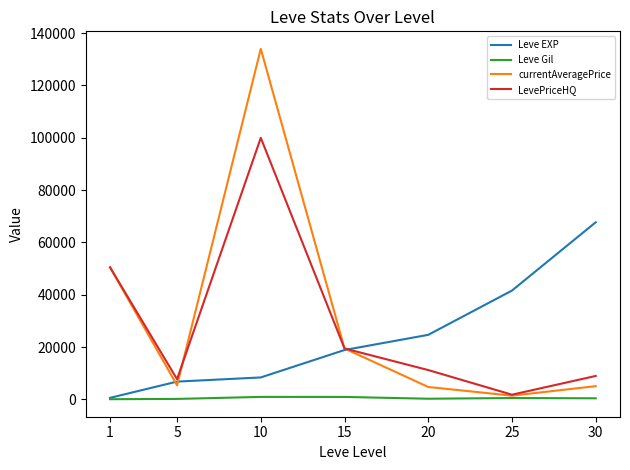

Is the value of LevePriceHQ at 30 greater than the value of Leve Gil at 10?

Yes